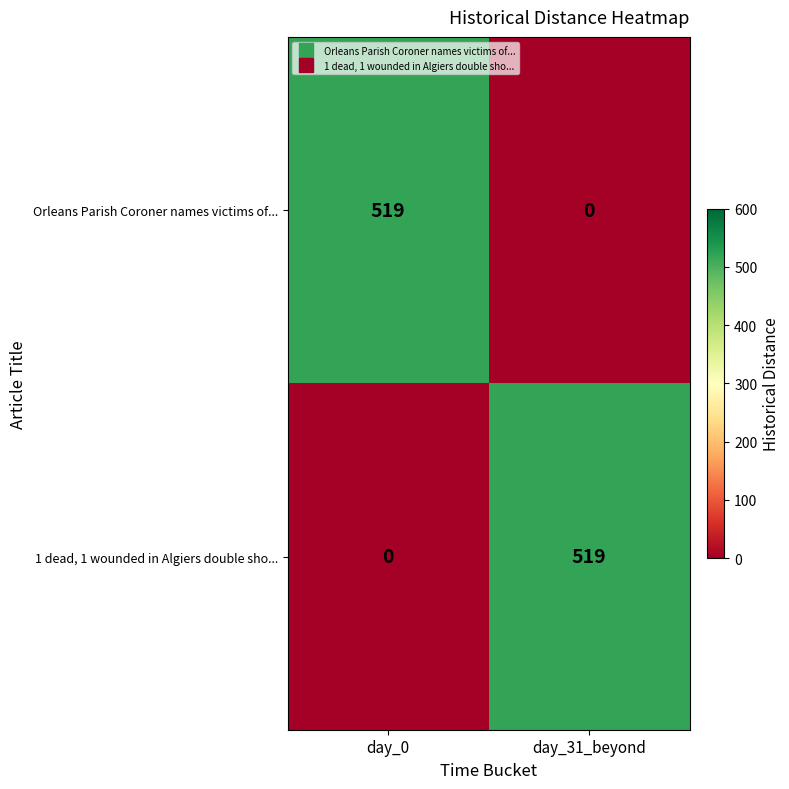

What is the difference between the highest and lowest values at day_0?

519